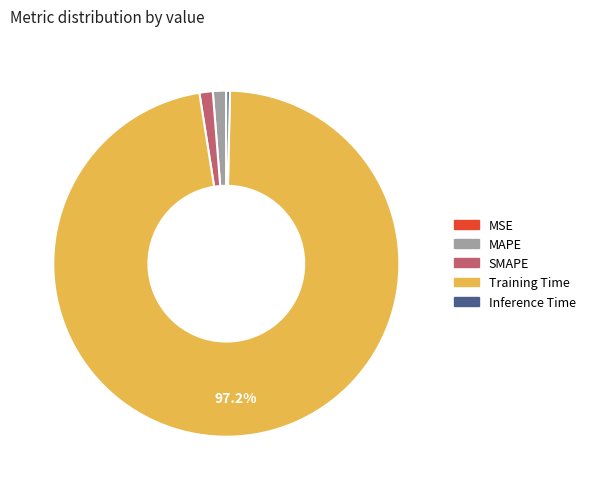

What is the majority slice?

Training Time